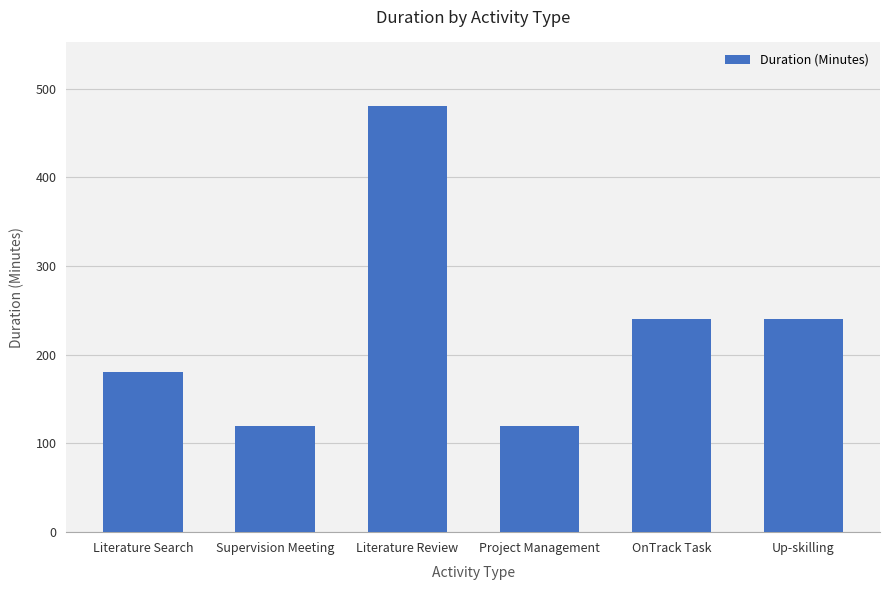

Reading right to left, transcribe all the data shown in this chart.

Up-skilling=240	OnTrack Task=240	Project Management=120	Literature Review=480	Supervision Meeting=120	Literature Search=180